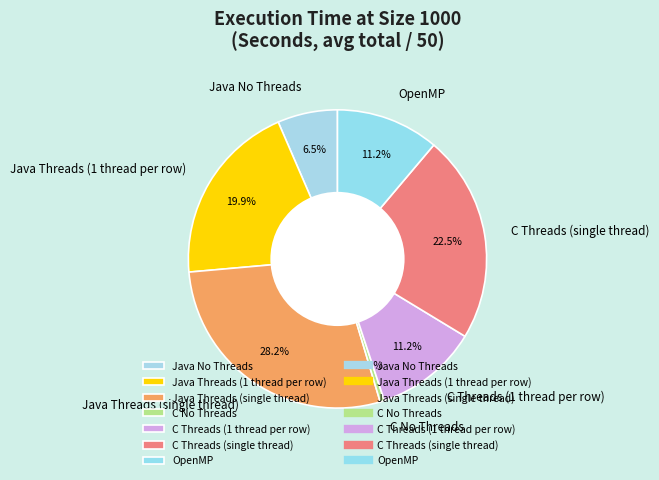

What is the ratio of the value at C Threads (single thread) to the value at Java No Threads?

3.5